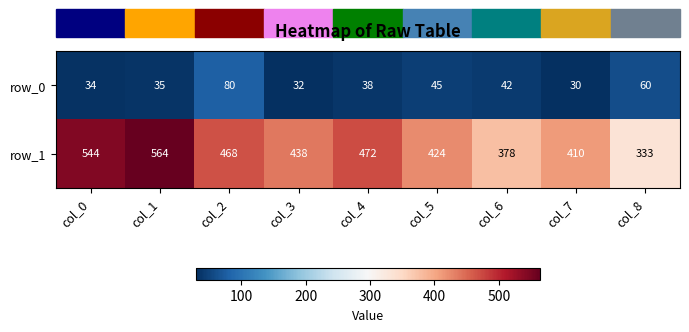

Which series has the widest spread of values?

row_1